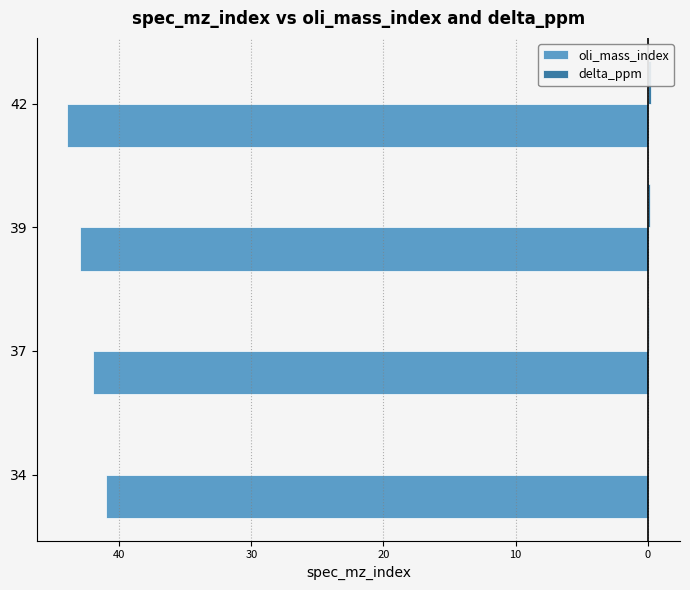

What is the sum of all delta_ppm values?

0.6